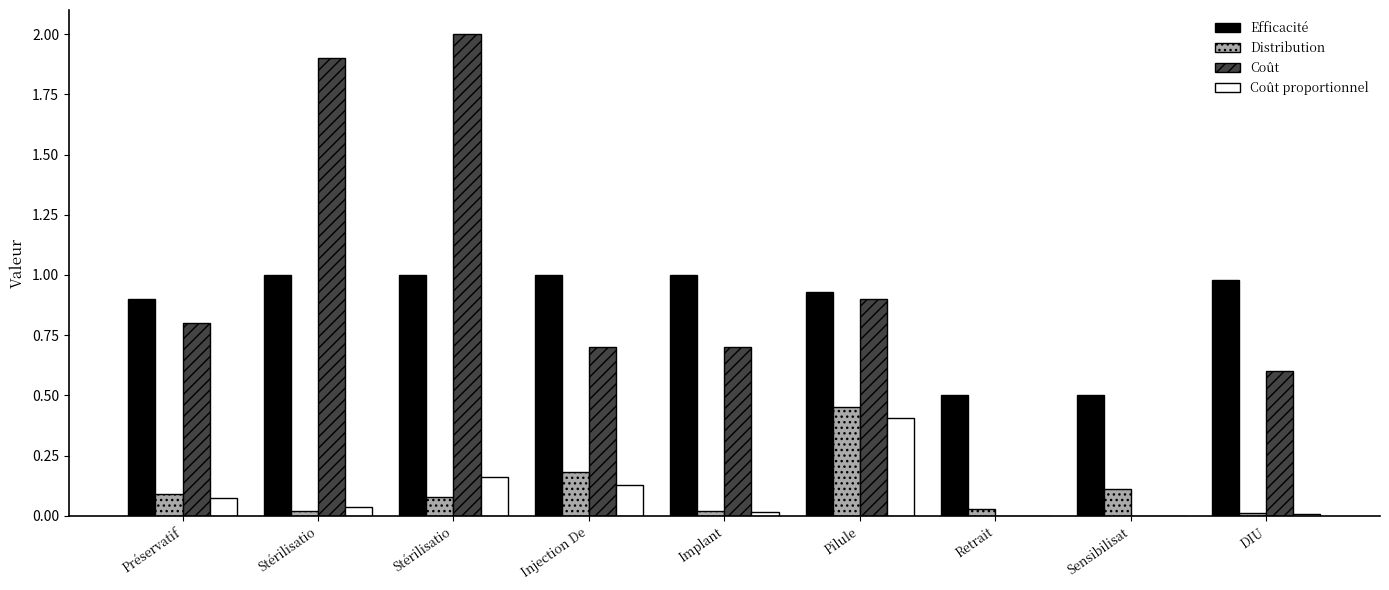

How many distinct data groups are displayed?

4